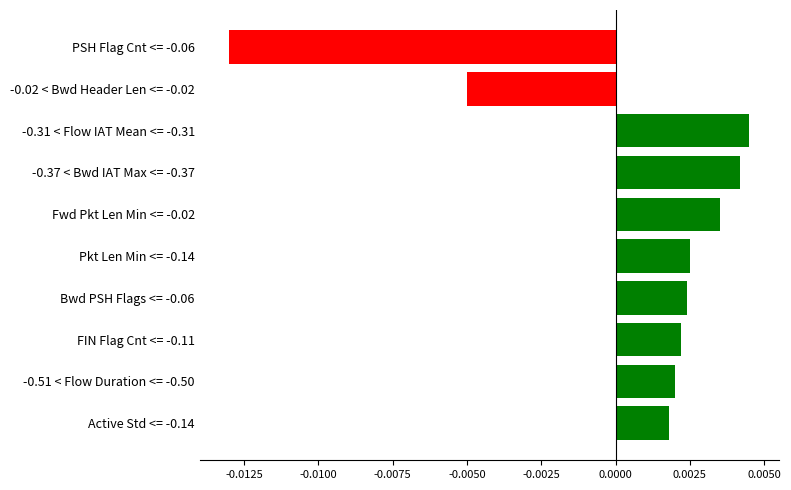

How many values are between 0 and 1?

8